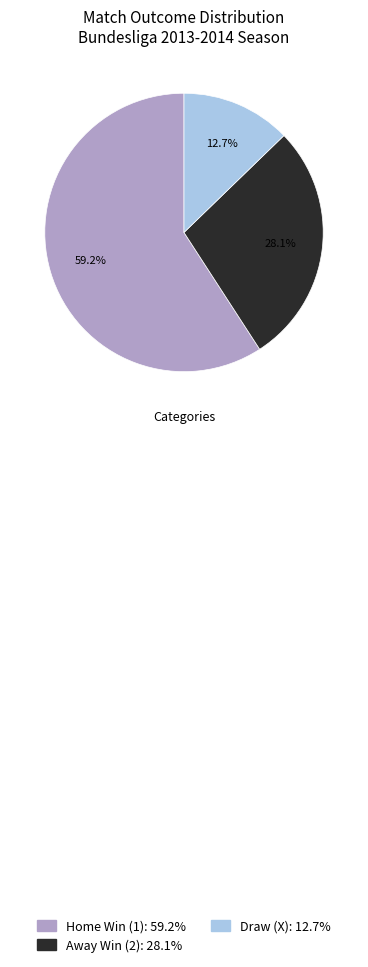

How many segments does this pie chart have?

3